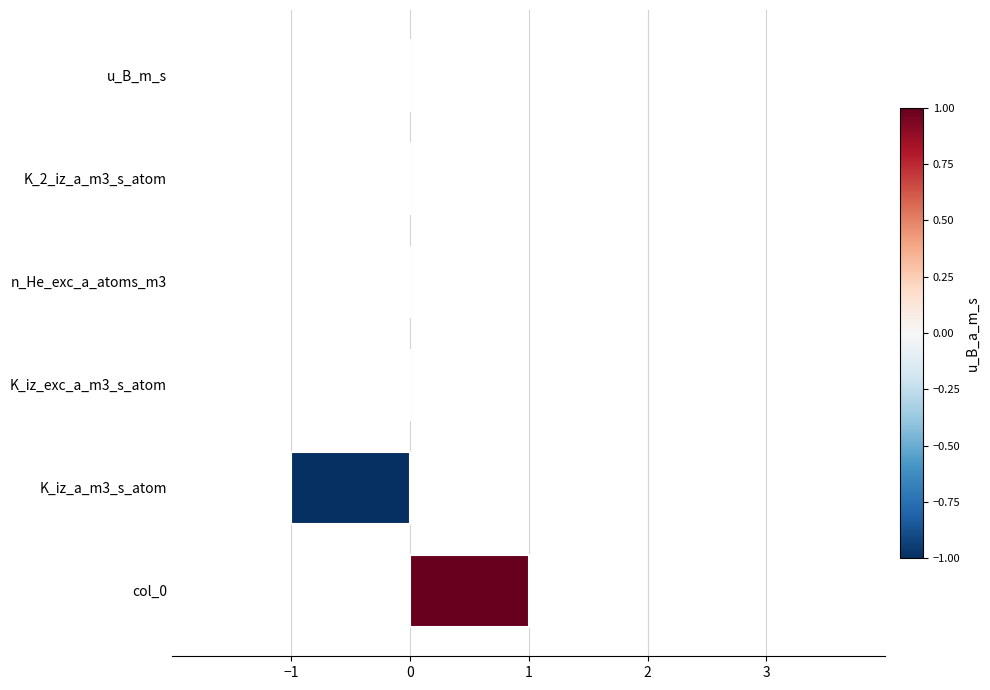

How many distinct data groups are displayed?

1